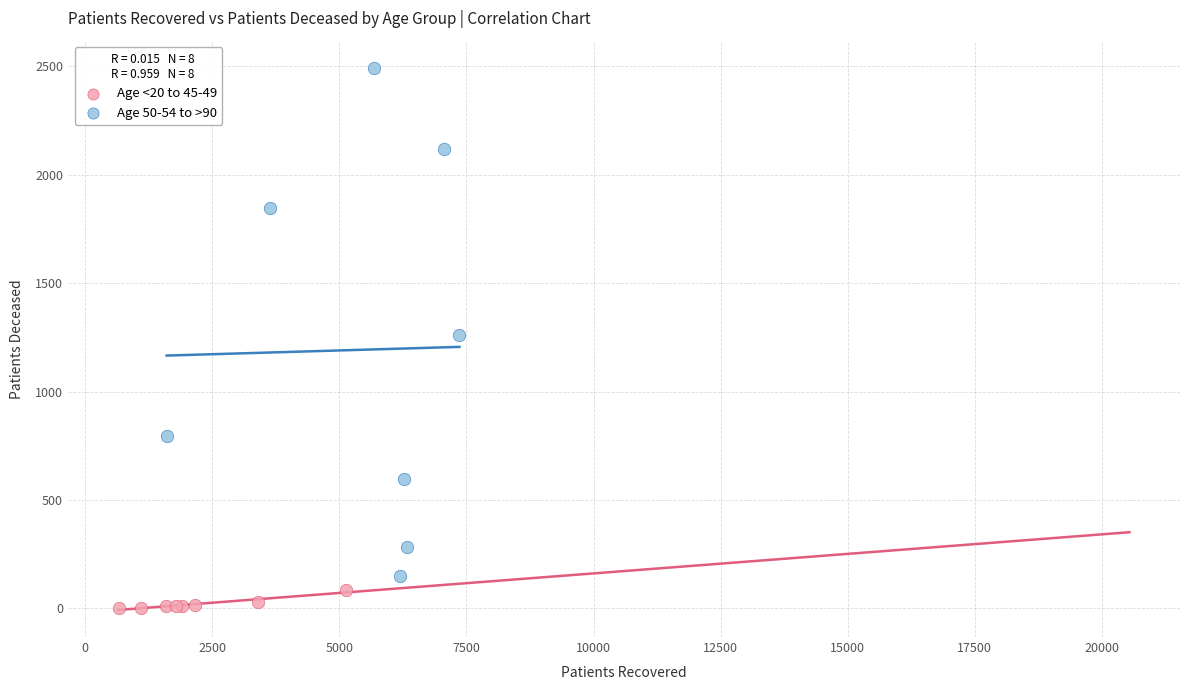

Which series reaches the maximum Y coordinate?

Age 50-54 to >90